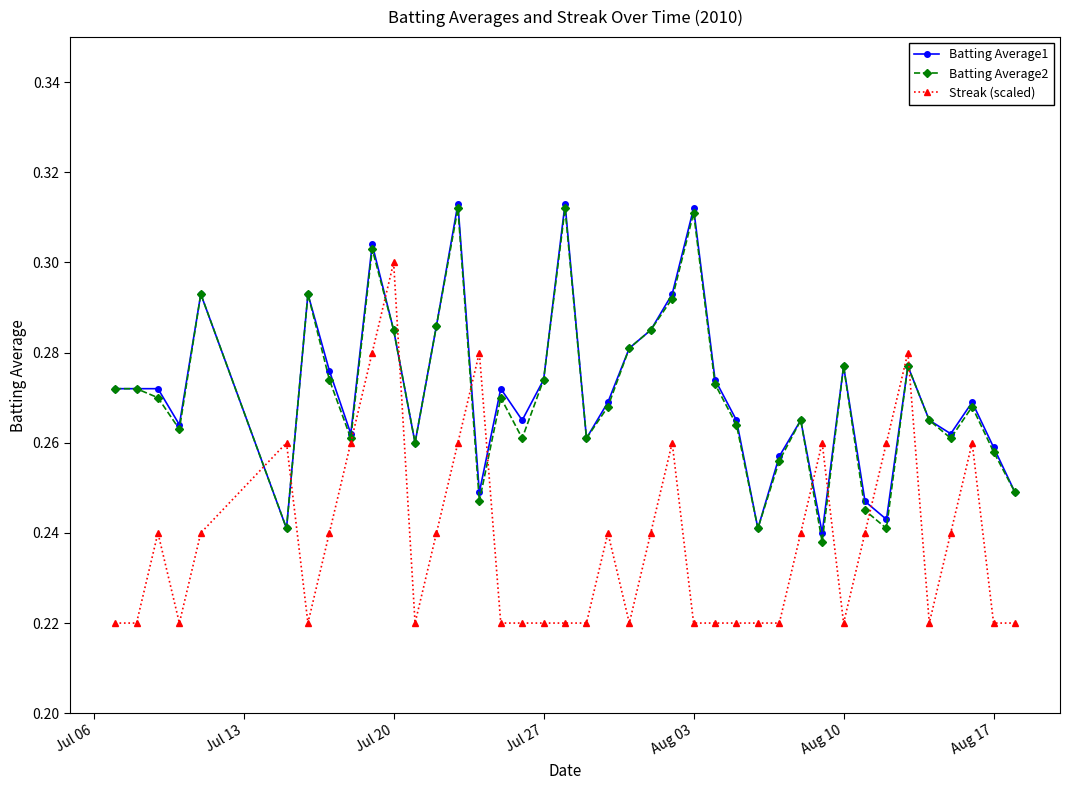

True or false: Batting Average2 has more than 1 points higher than both neighbors.

True